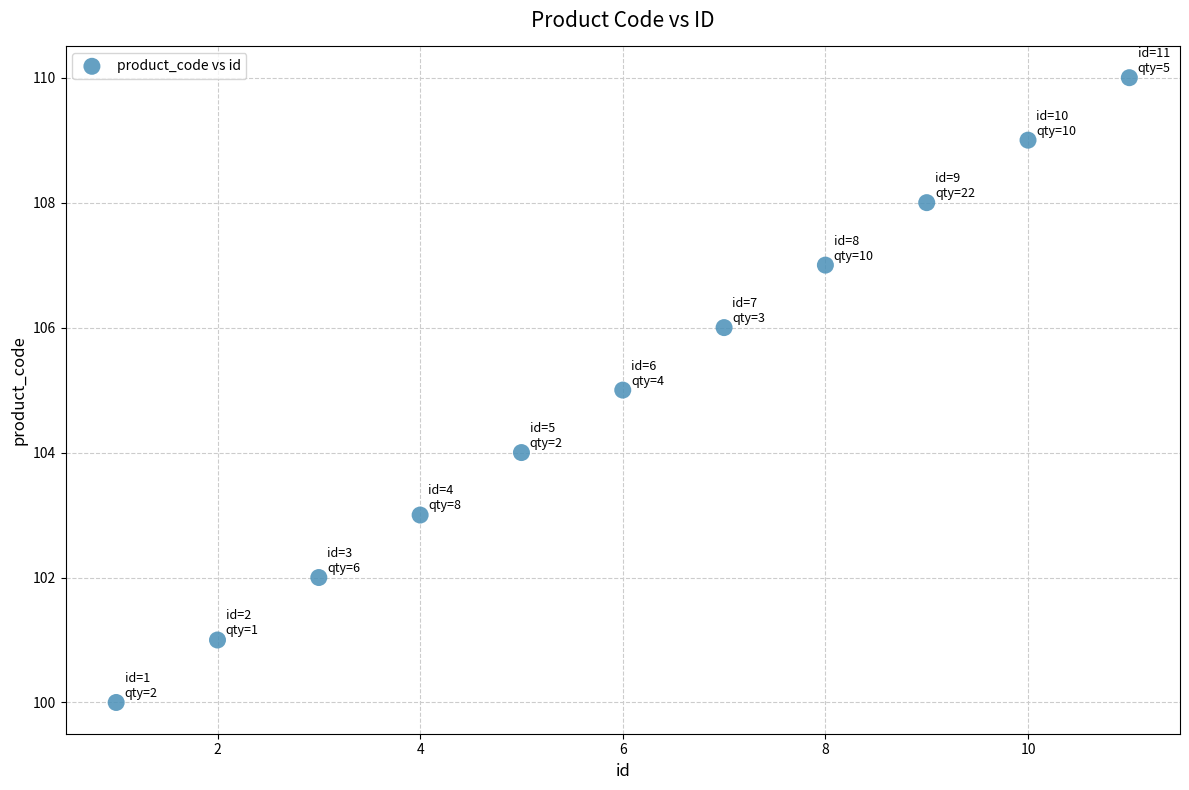

What is the range of X values (max minus min)?

10